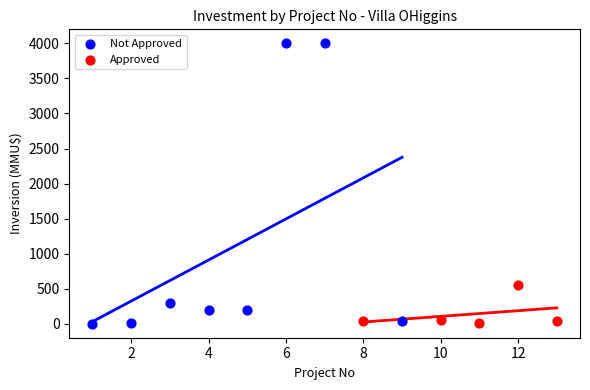

Which series has the widest spread of Y values?

Not Approved